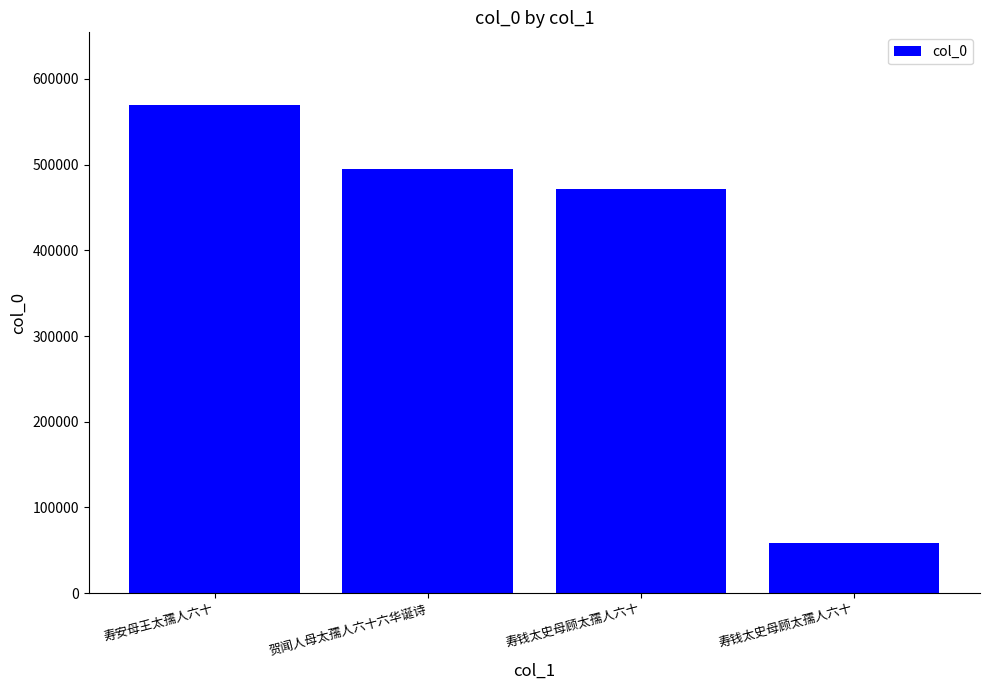

True or false: the data shows 934458 at 寿安母王太孺人六十.

False